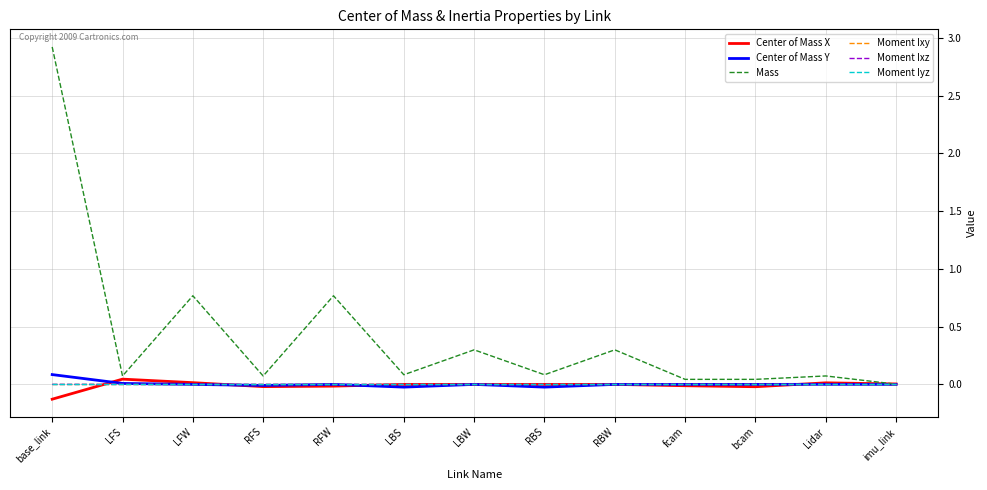

Which label corresponds to the smallest value in the chart?

base_link